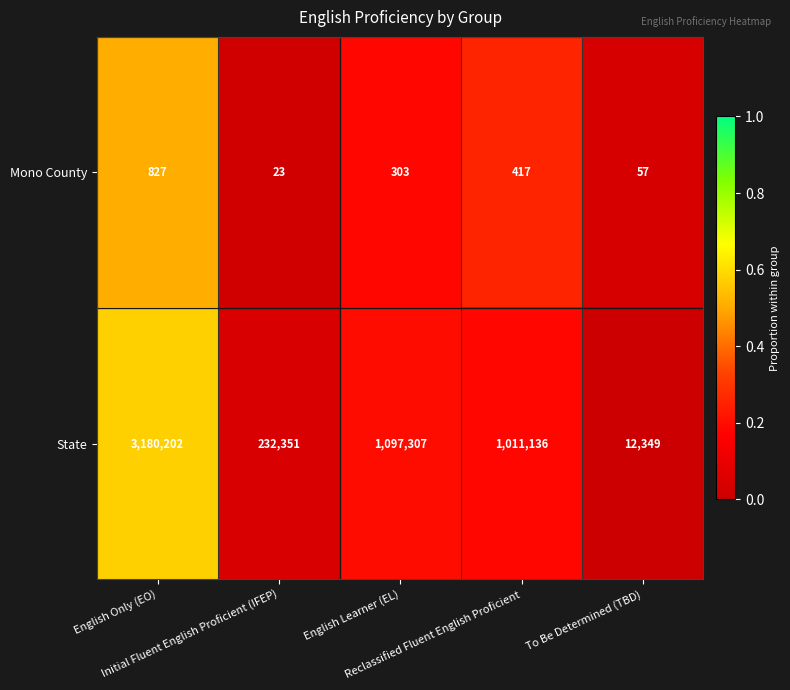

Which series has the widest spread of values?

State